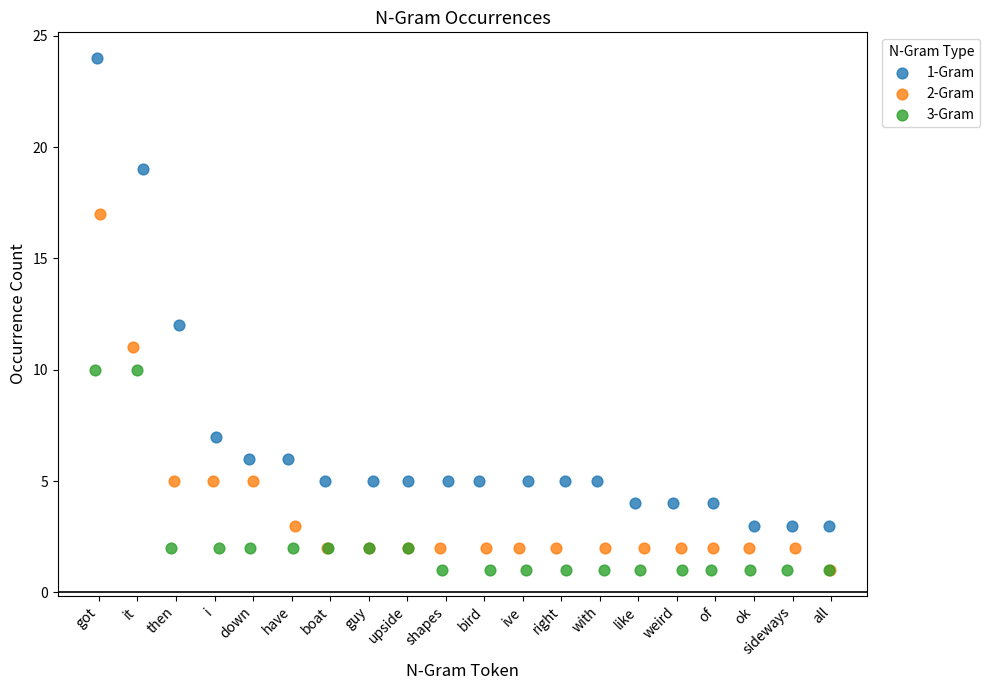

Which series has the widest spread of Y values?

1-Gram